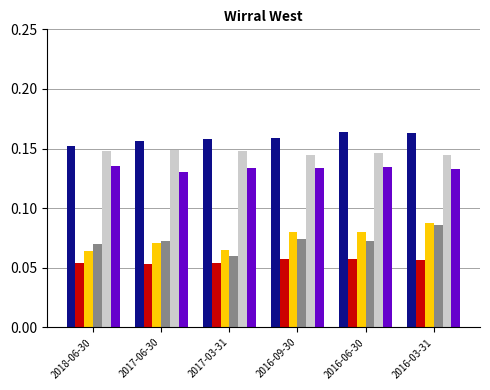

Does the chart contain stacked bars?

No